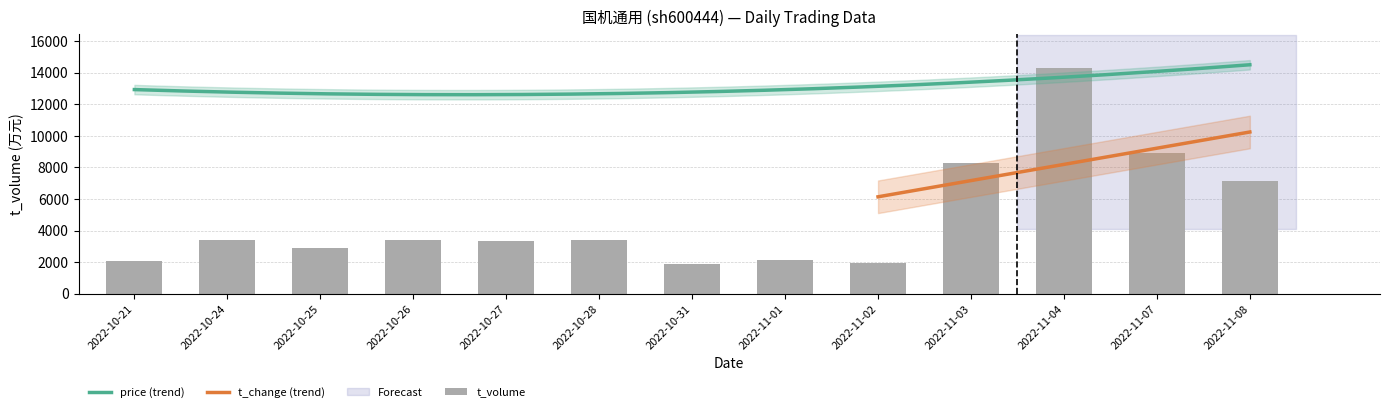

What is the value of the price bar at the 13th from the left?

14.4